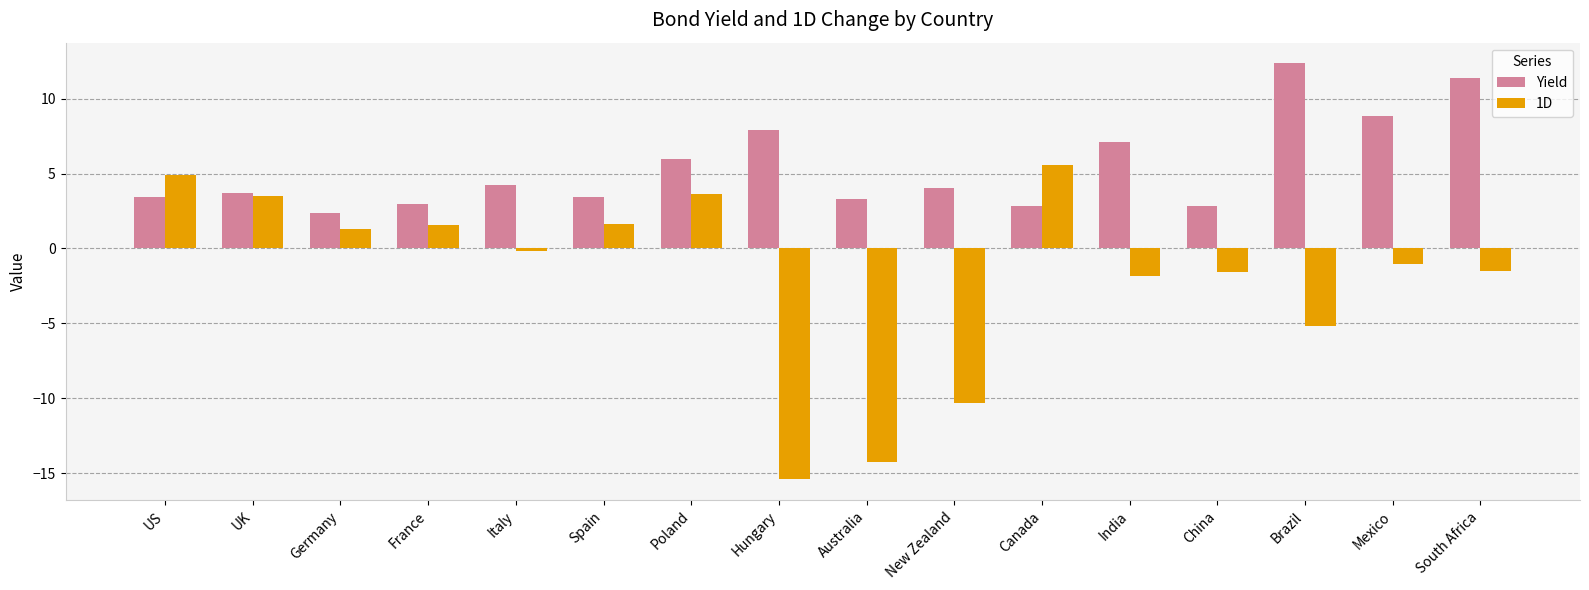

Which series has the largest total across all categories?

Yield